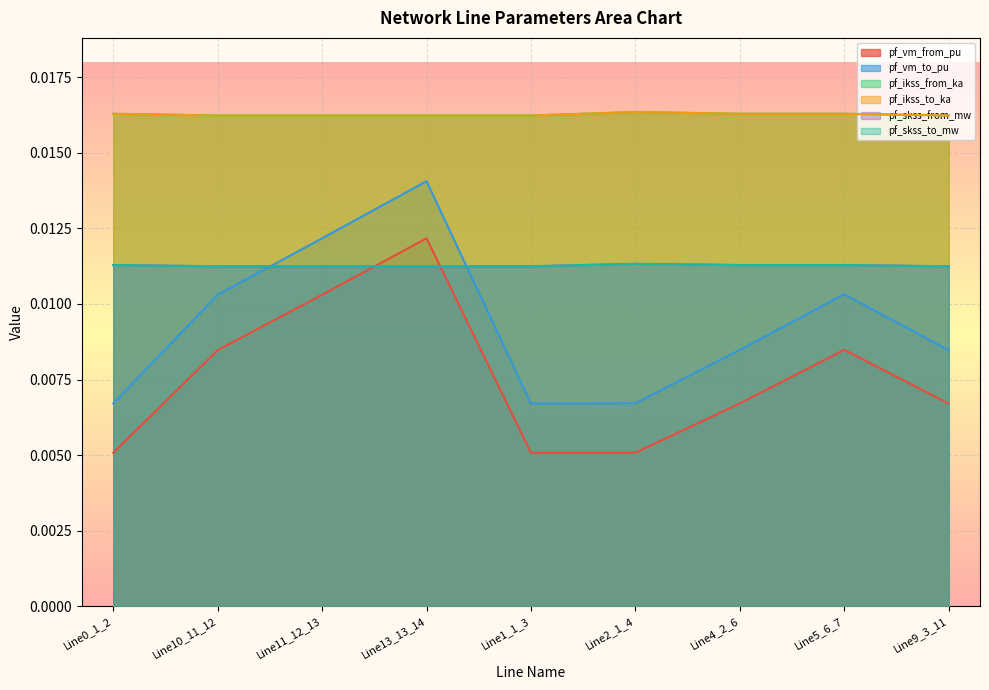

How many pf_ikss_from_ka values are between 0 and 1?

9